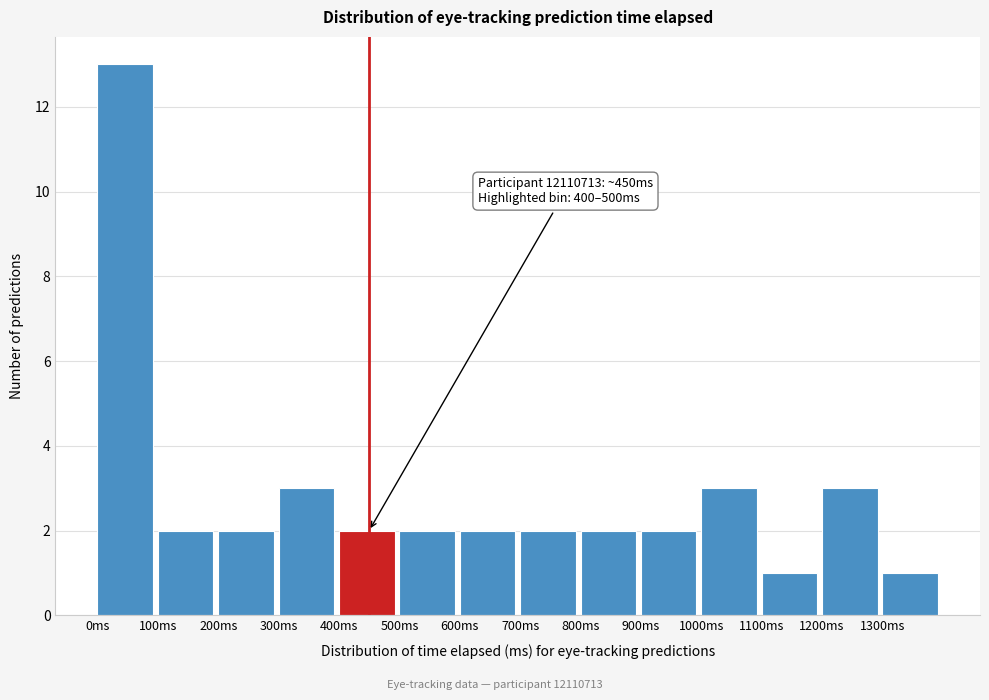

Over which range of the x-axis is the bar tallest?

0 to 100